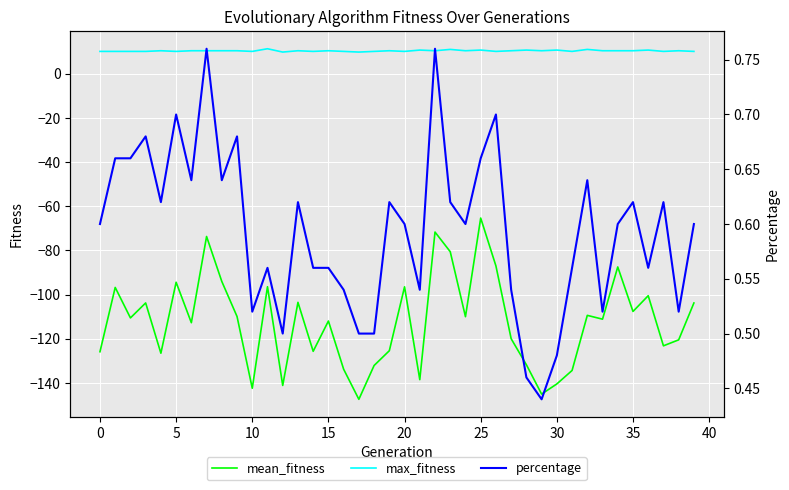

What is the highest value of the mean_fitness series?

-65.3